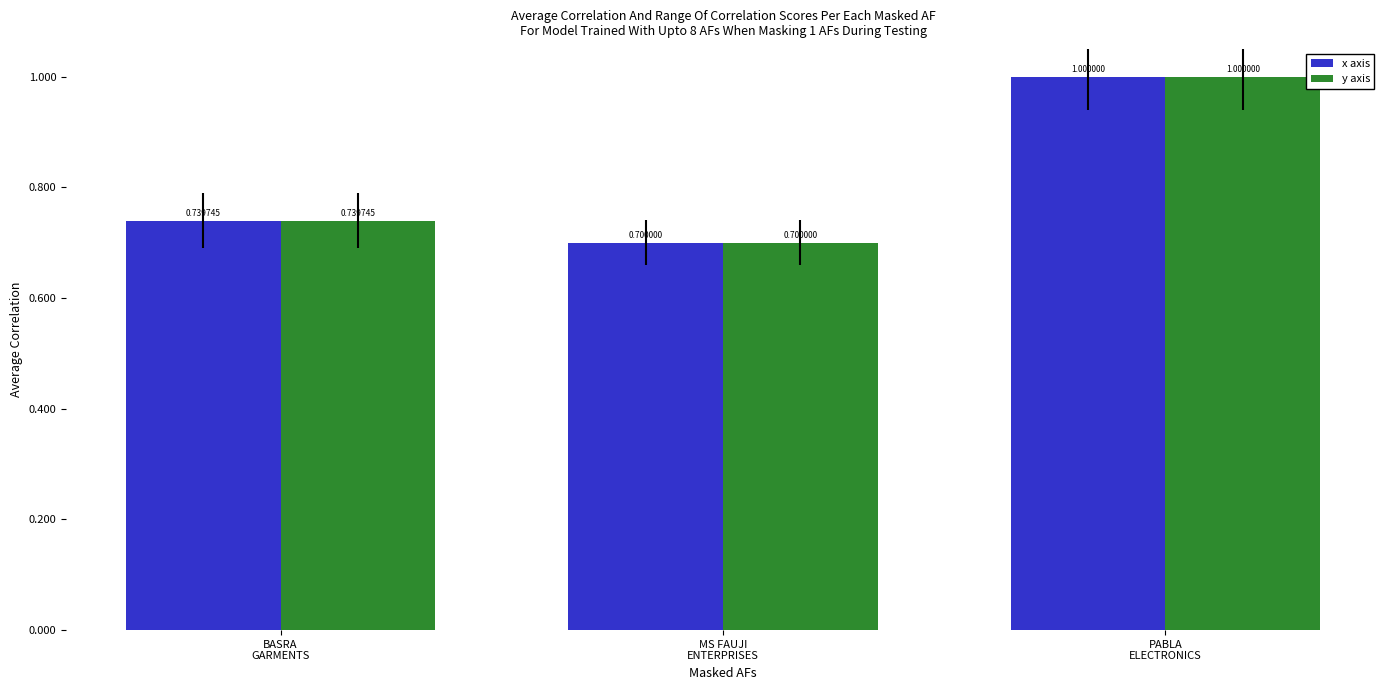

What is the difference between the maximum and minimum values in the y axis series?

0.3